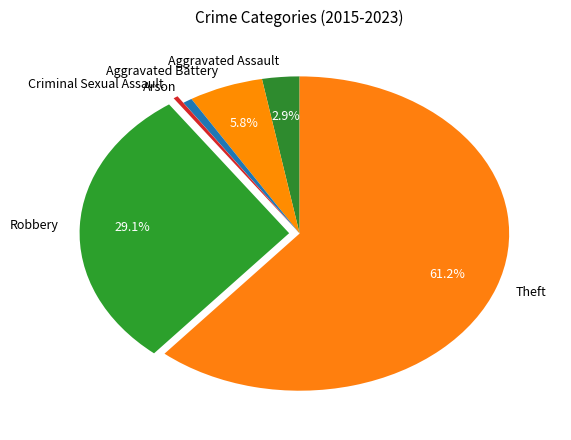

To the nearest percent, what is the combined percentage of Aggravated Assault and Criminal Sexual Assault?

3%